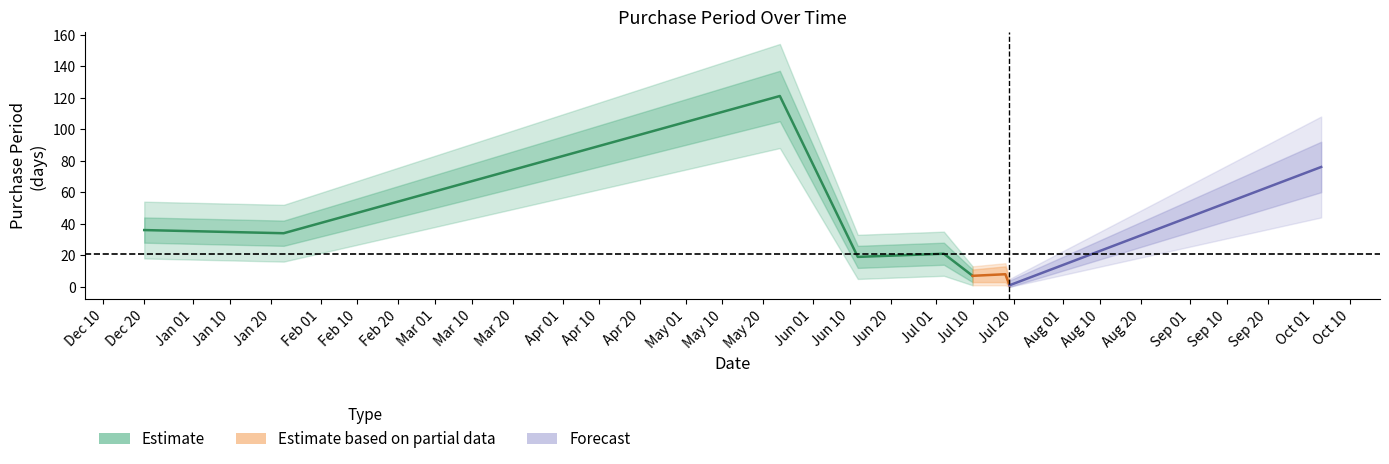

What is the difference between the maximum and minimum values?

114